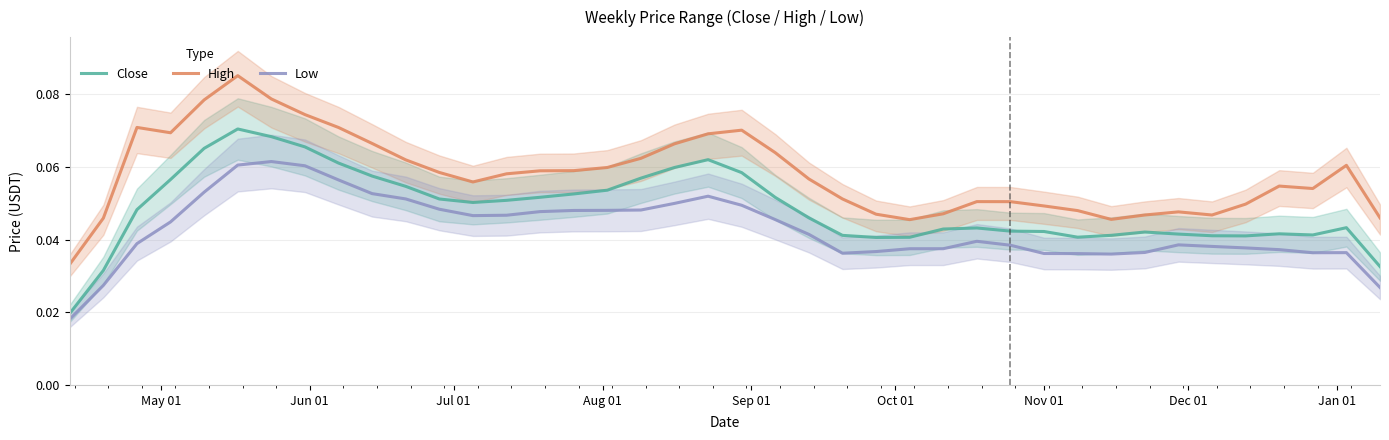

True or false: Close and High cross at least once.

False